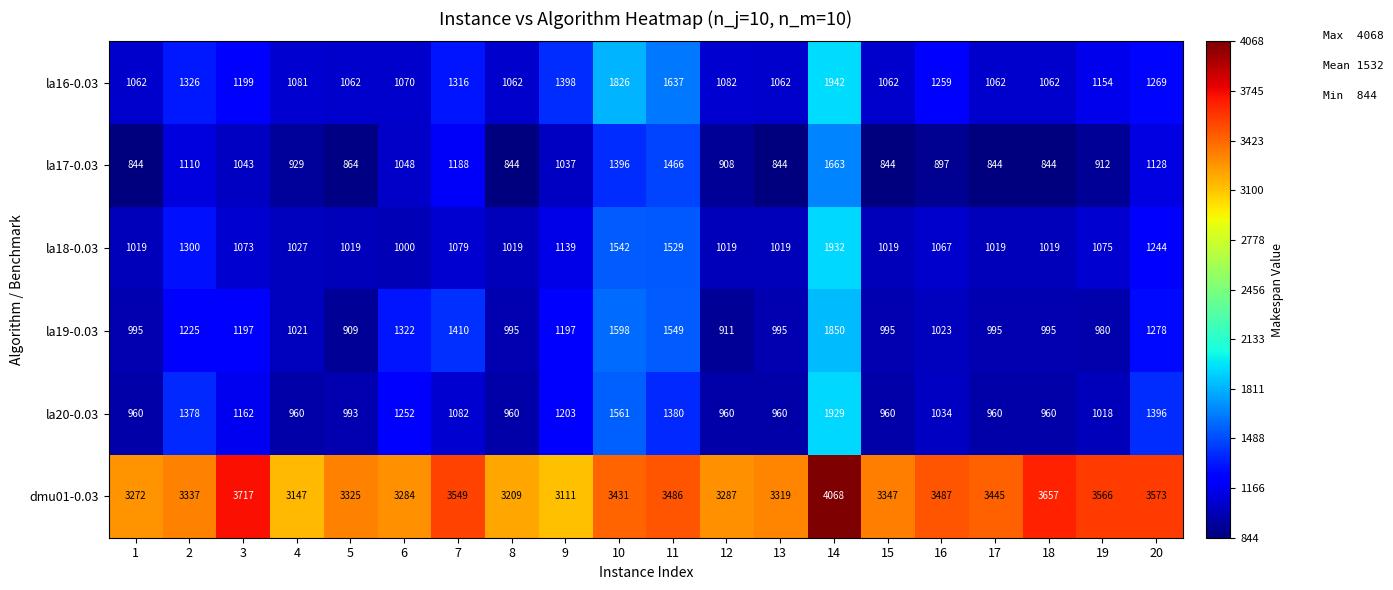

Rank the series at 9 from highest to lowest value.

dmu01-0.03, la16-0.03, la20-0.03, la19-0.03, la18-0.03, la17-0.03